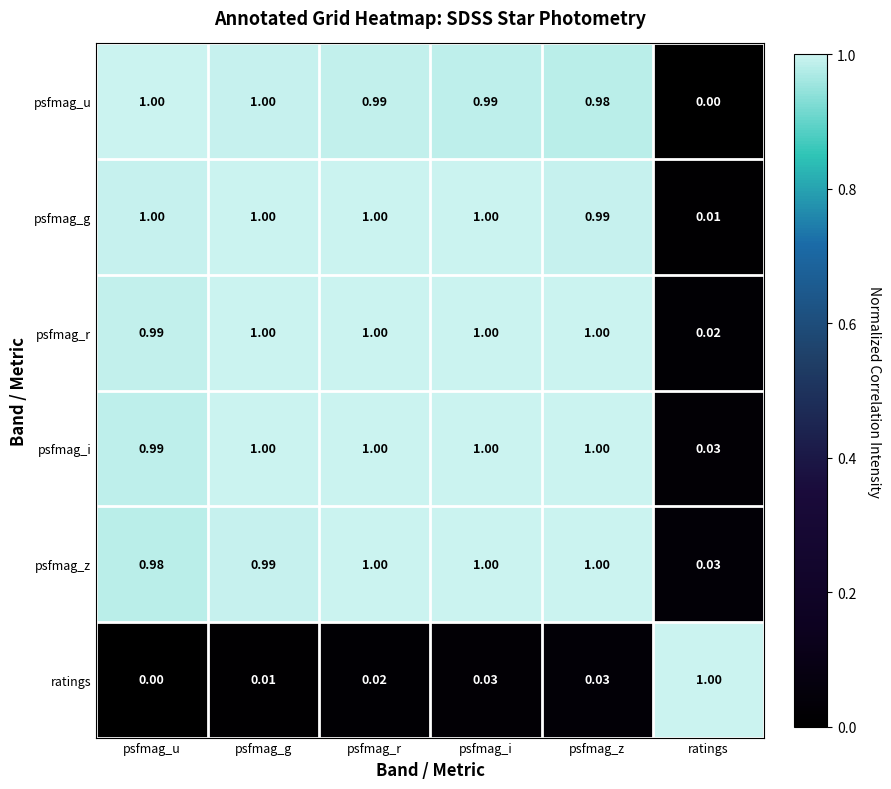

At which category is the sum across all series the highest?

psfmag_i